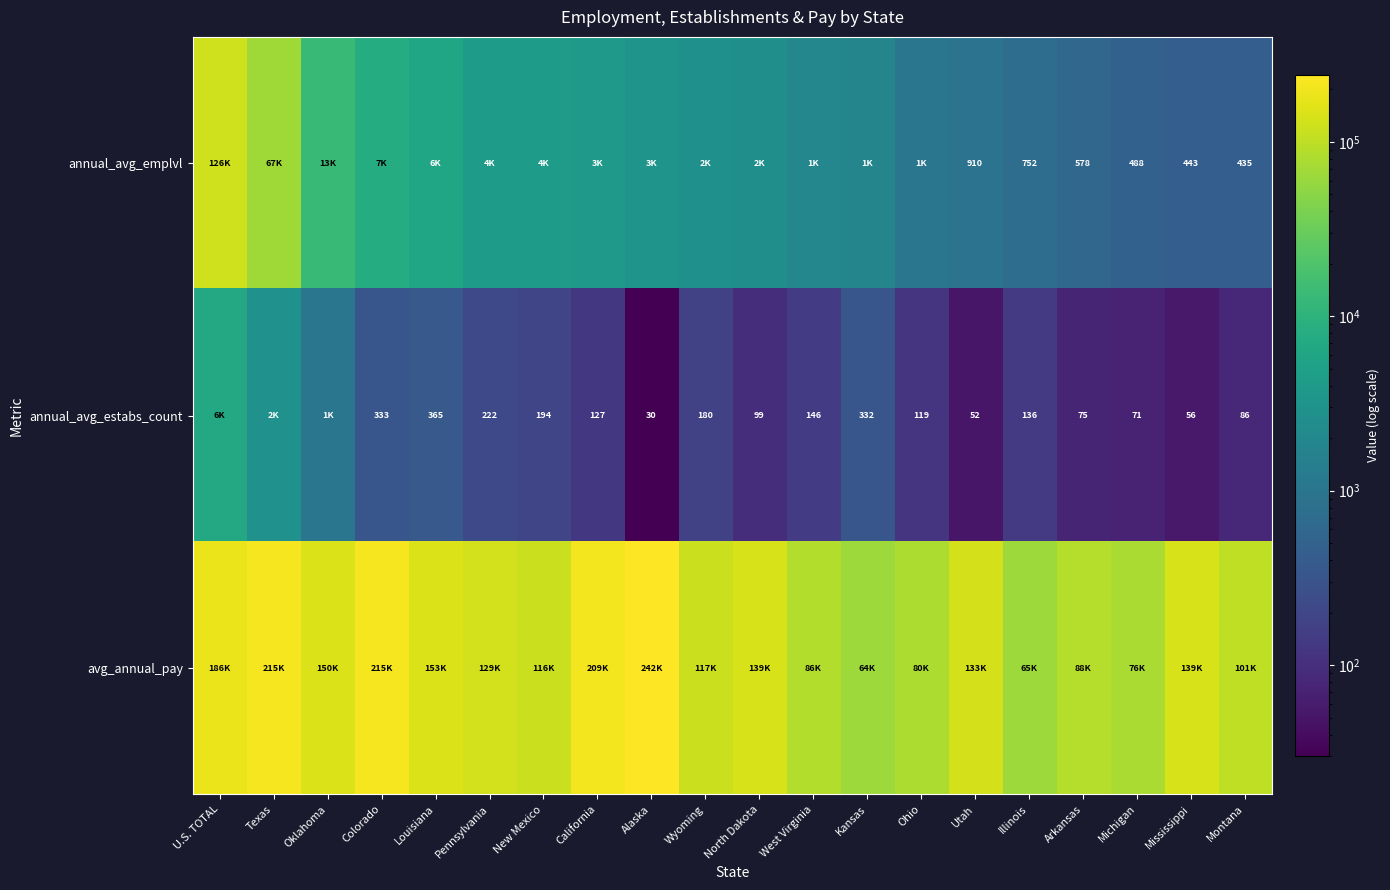

Is it true that annual_avg_estabs_count equals 28 at Montana?

False